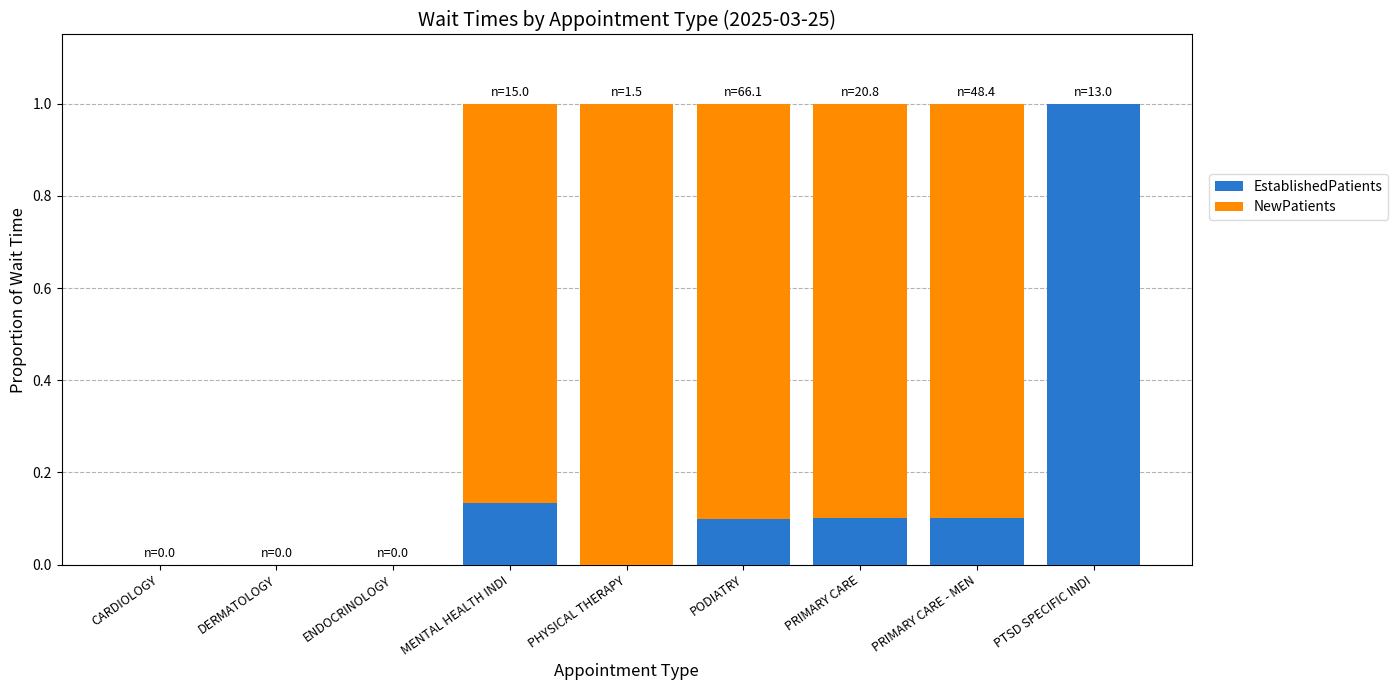

The EstablishedPatients series shows 1.5 at PTSD SPECIFIC INDI. True or false?

False